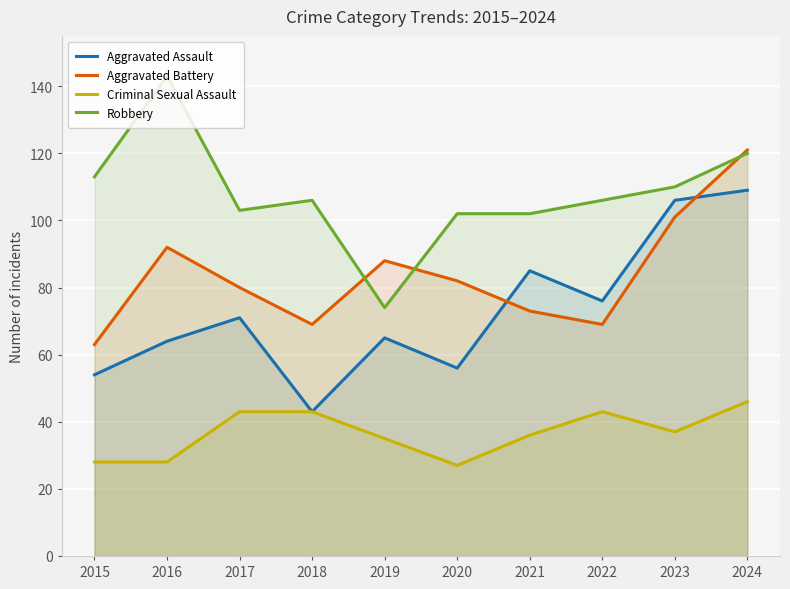

True or false: Criminal Sexual Assault and Aggravated Battery cross at least once.

False